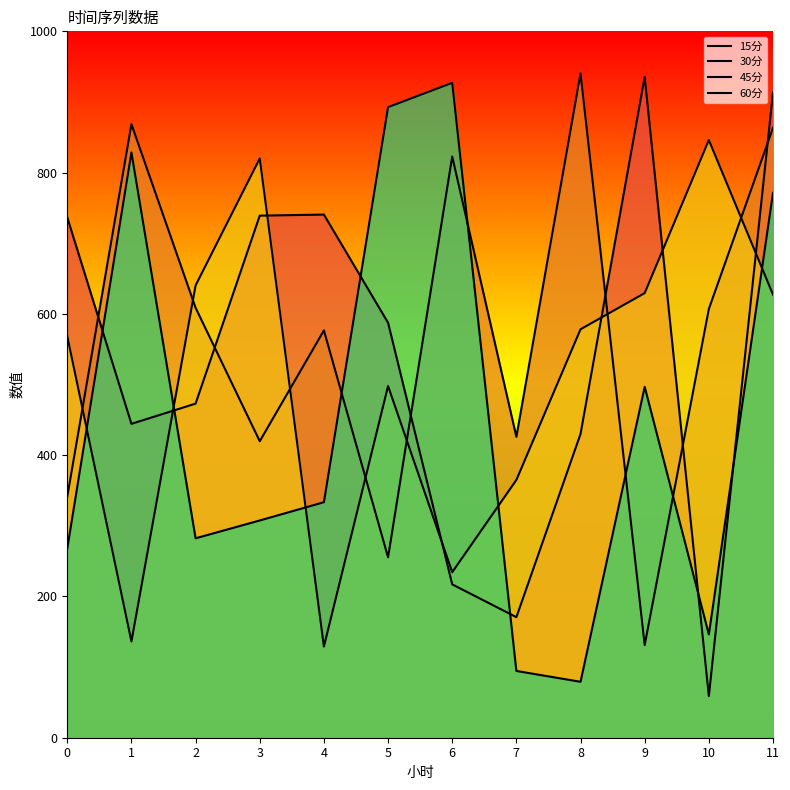

Which category has the highest value in the 60分 series?

6